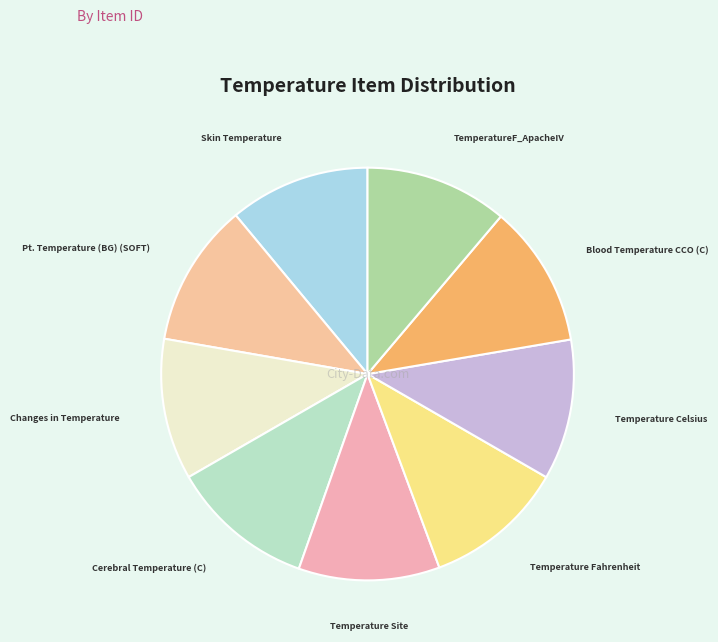

How many slices are in this pie chart?

9